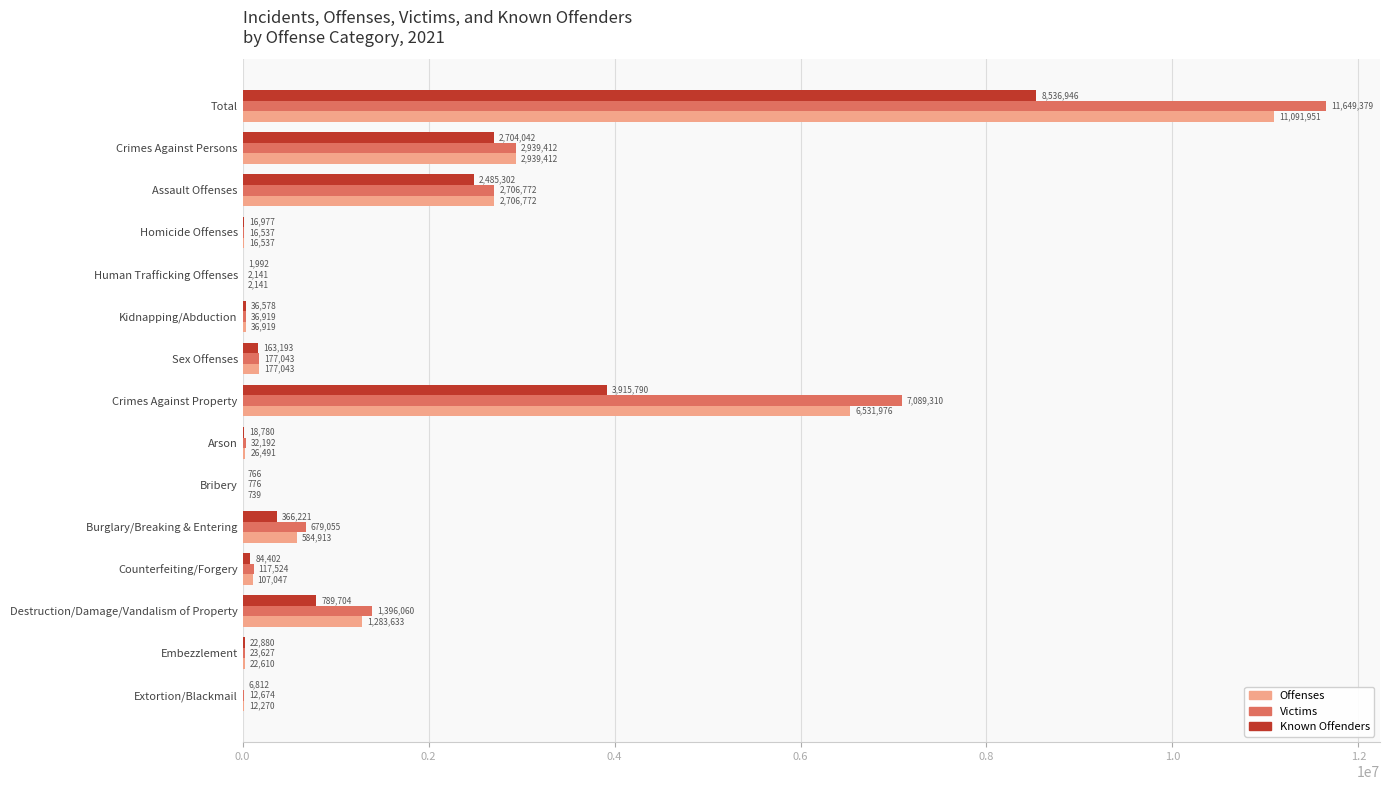

What is the maximum value shown in the chart?

11649379